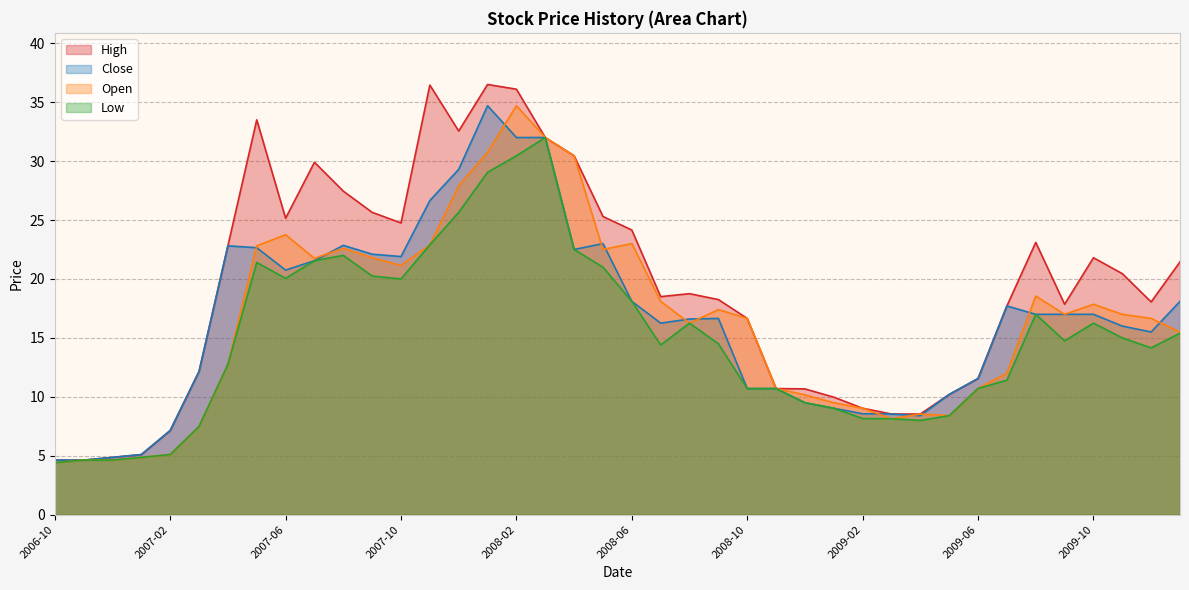

At which category does High reach its first local peak?

2007-05